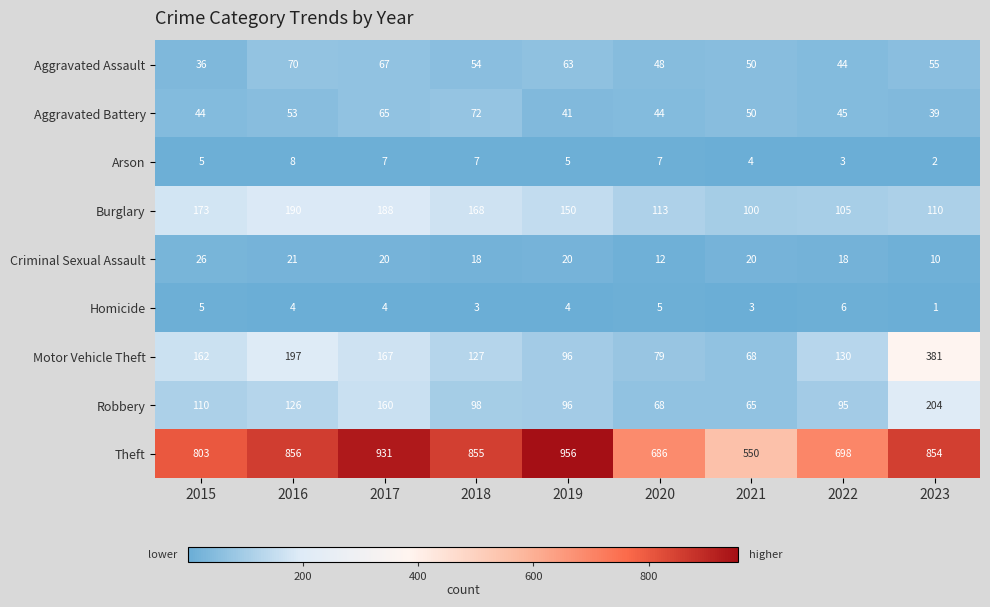

Which series has the largest range (max minus min)?

Theft